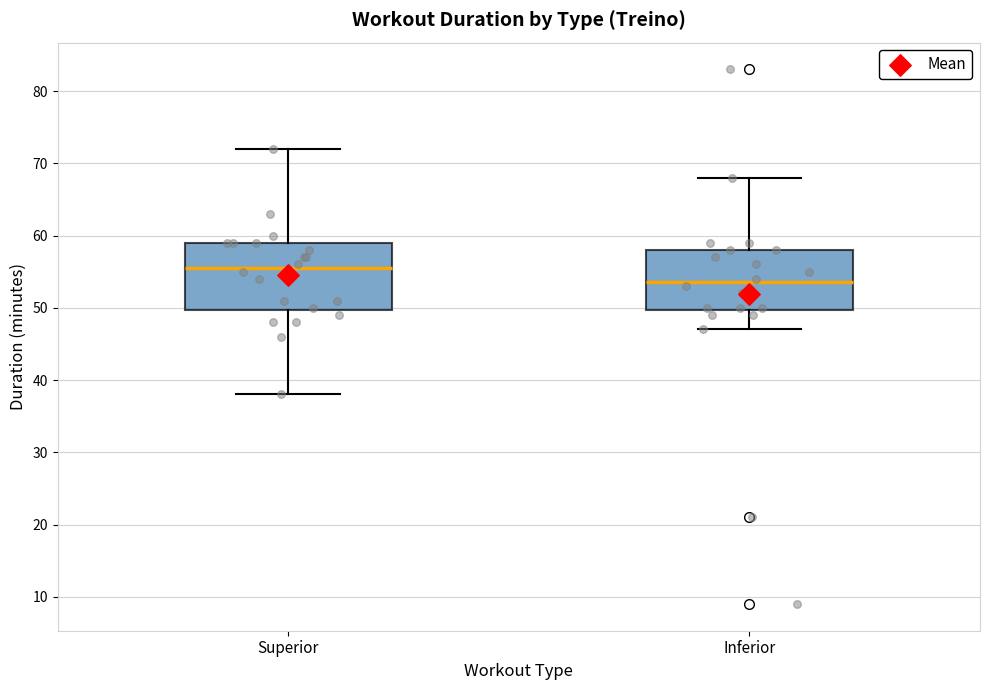

Reading left to right, transcribe this box plot: for each box, give where its median line is, the range the box spans, and where its two whiskers end, as read against the y-axis. The values are not printed on the chart, so give them approximately, as read against the axis.

Superior: median 56, box 50 to 59, whiskers 38 to 72
Inferior: median 54, box 50 to 58, whiskers 47 to 68